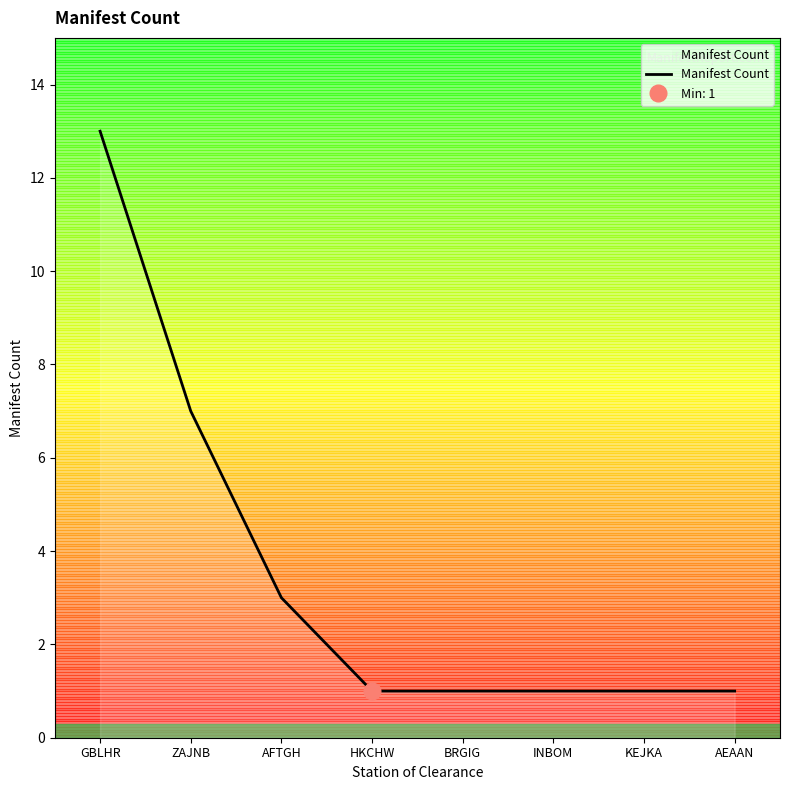

List the labels in order of value, smallest first.

HKCHW, BRGIG, INBOM, KEJKA, AEAAN, AFTGH, ZAJNB, GBLHR